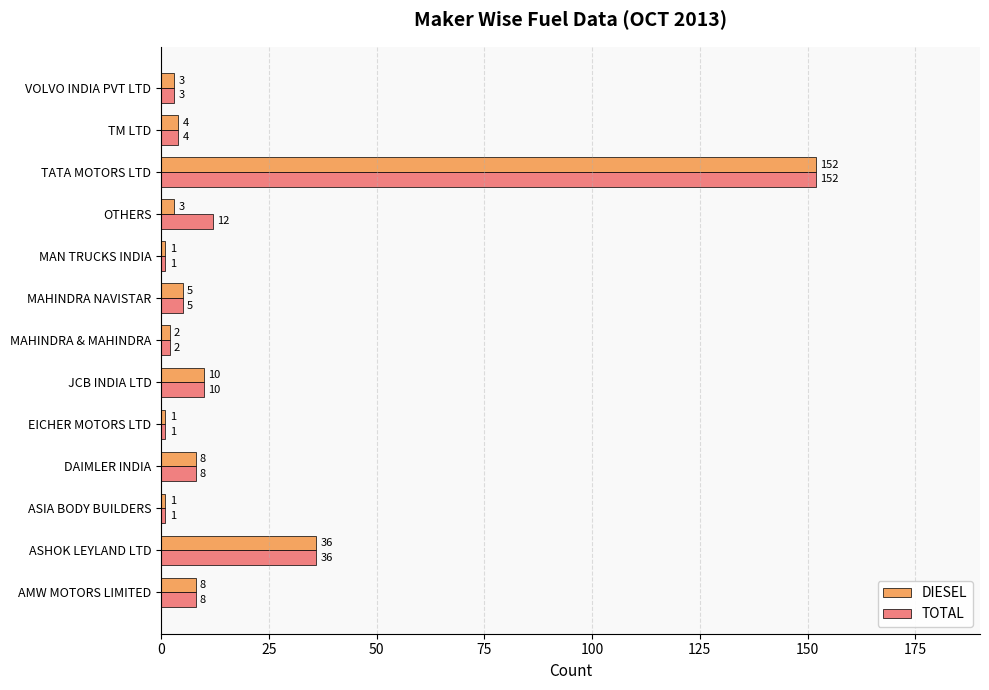

The TOTAL series shows 3 at VOLVO INDIA PVT LTD. True or false?

True